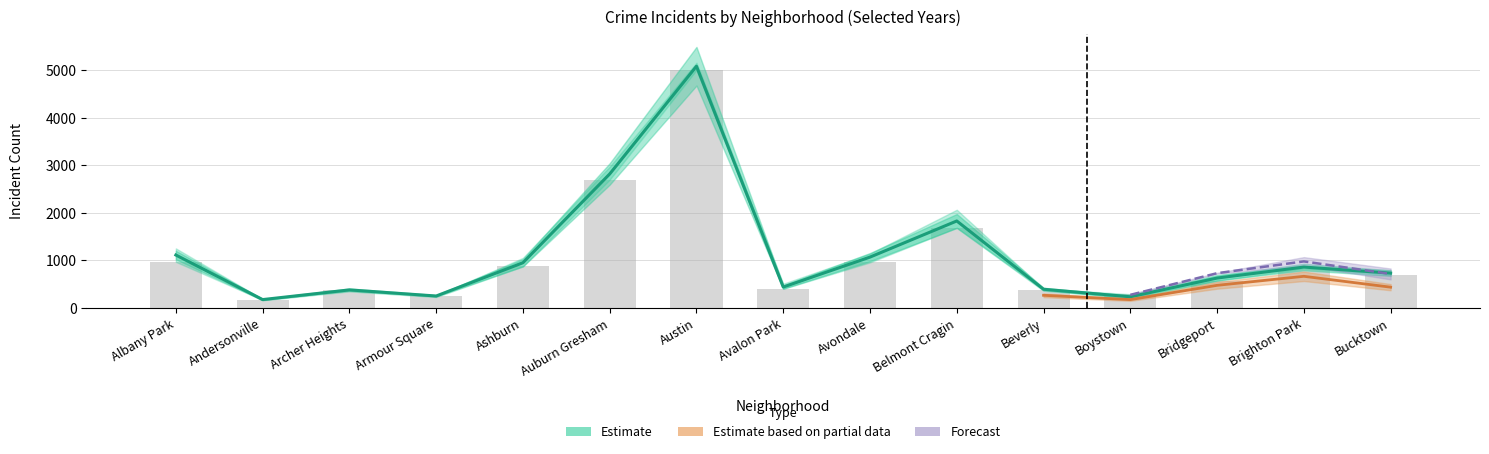

Where does the 2018 series first go above 704?

Albany Park